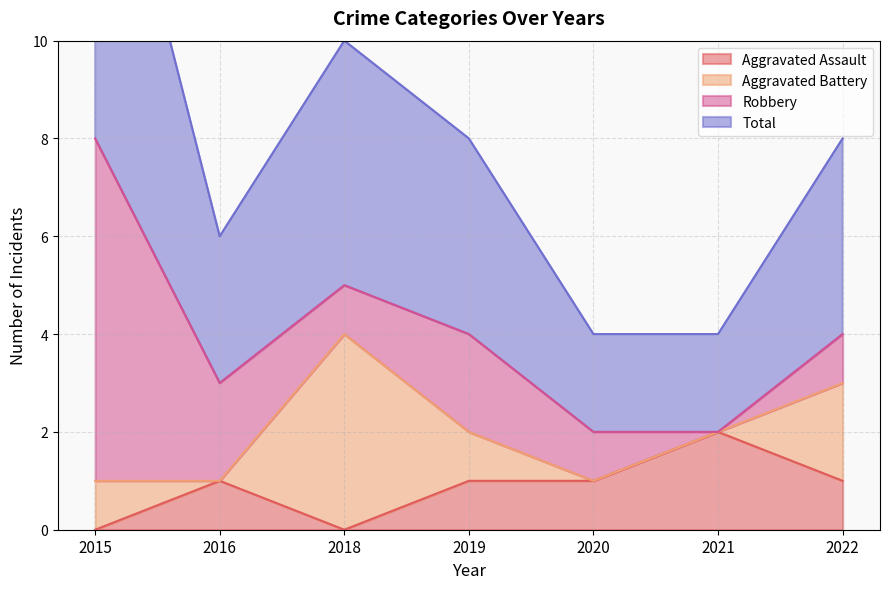

What value does the Total series have at 2019?

4